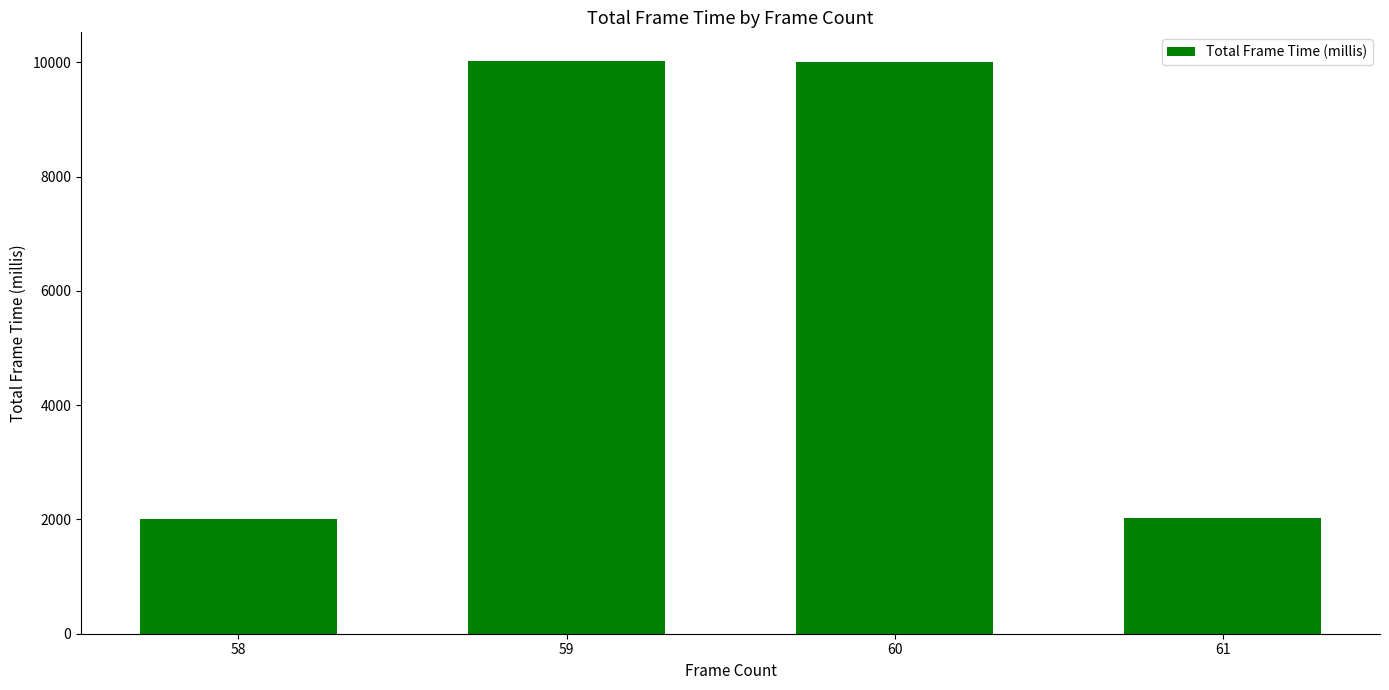

How many data points are less than 10011?

2